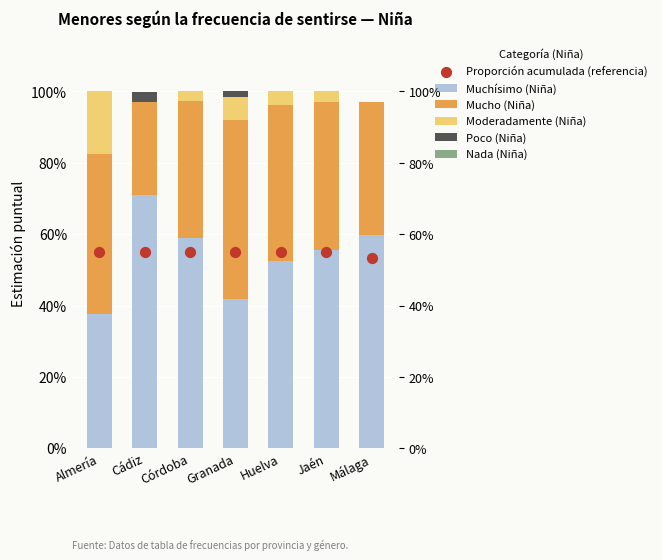

Which series has the largest total across all categories?

Proporción acumulada (referencia)